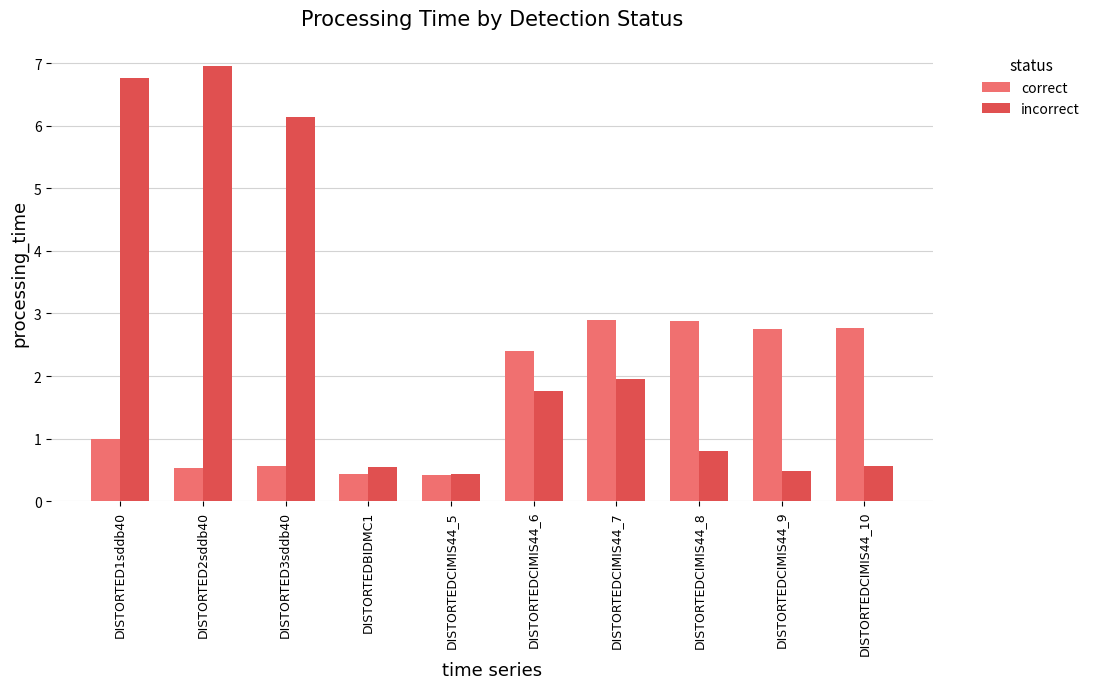

What is the difference between the second highest and minimum values in the incorrect series?

6.3